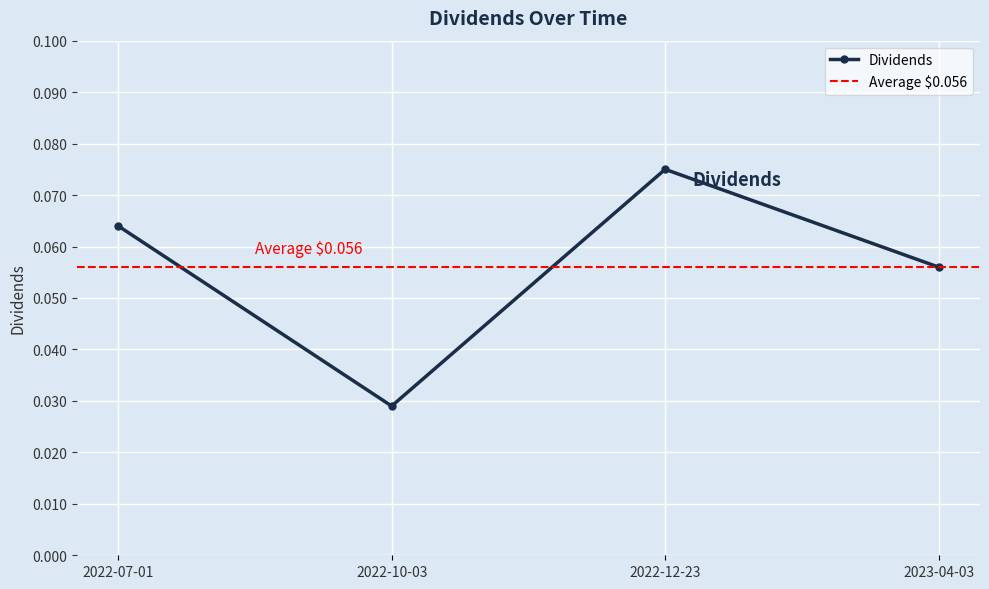

What is the label of the 1st point from the left?

2022-07-01